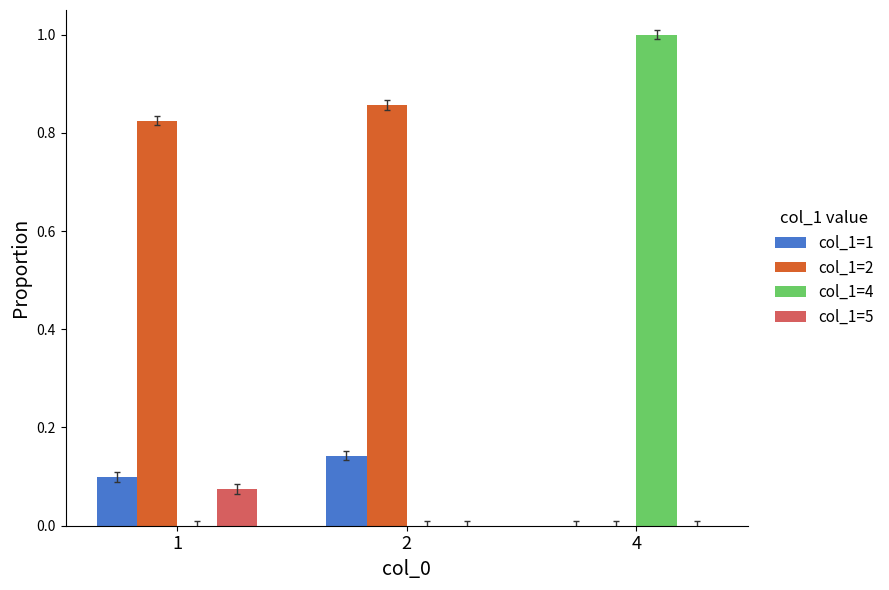

Does the chart contain stacked bars?

No